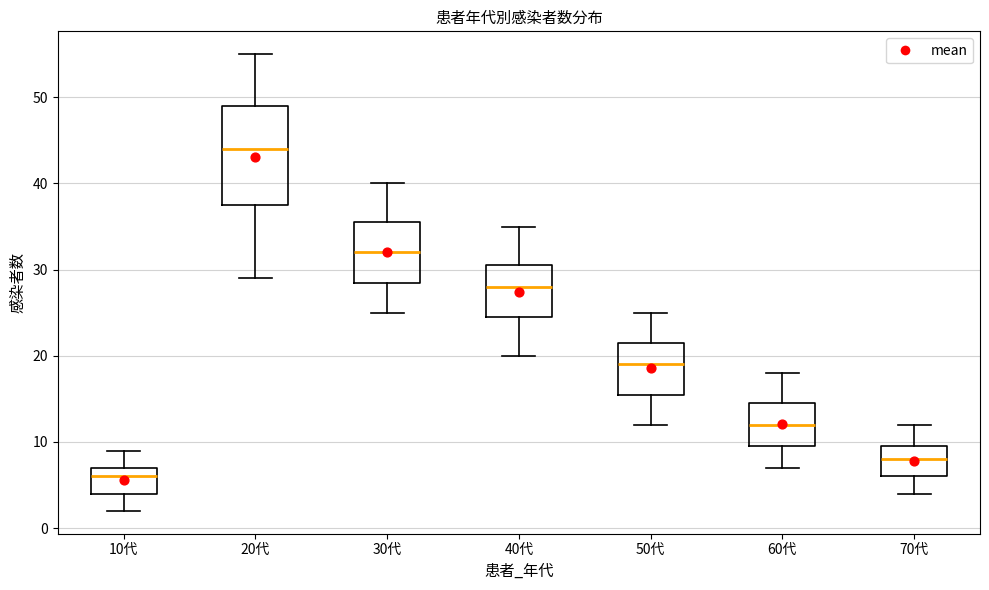

Reading left to right, read every box against the y-axis: the position of its median line, the range the box covers, and the ends of its whiskers. The values are not printed on the chart, so give them approximately, as read against the axis.

10代: median 6, box 4 to 7, whiskers 2 to 9
20代: median 44, box 38 to 49, whiskers 29 to 55
30代: median 32, box 29 to 36, whiskers 25 to 40
40代: median 28, box 25 to 31, whiskers 20 to 35
50代: median 19, box 16 to 22, whiskers 12 to 25
60代: median 12, box 10 to 15, whiskers 7 to 18
70代: median 8, box 6 to 10, whiskers 4 to 12